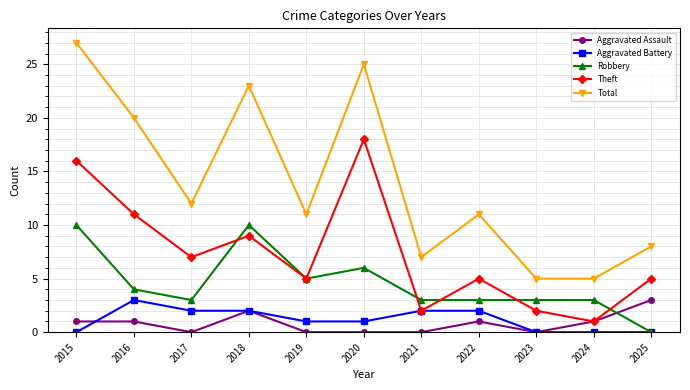

At which category does Total reach its first local peak?

2018